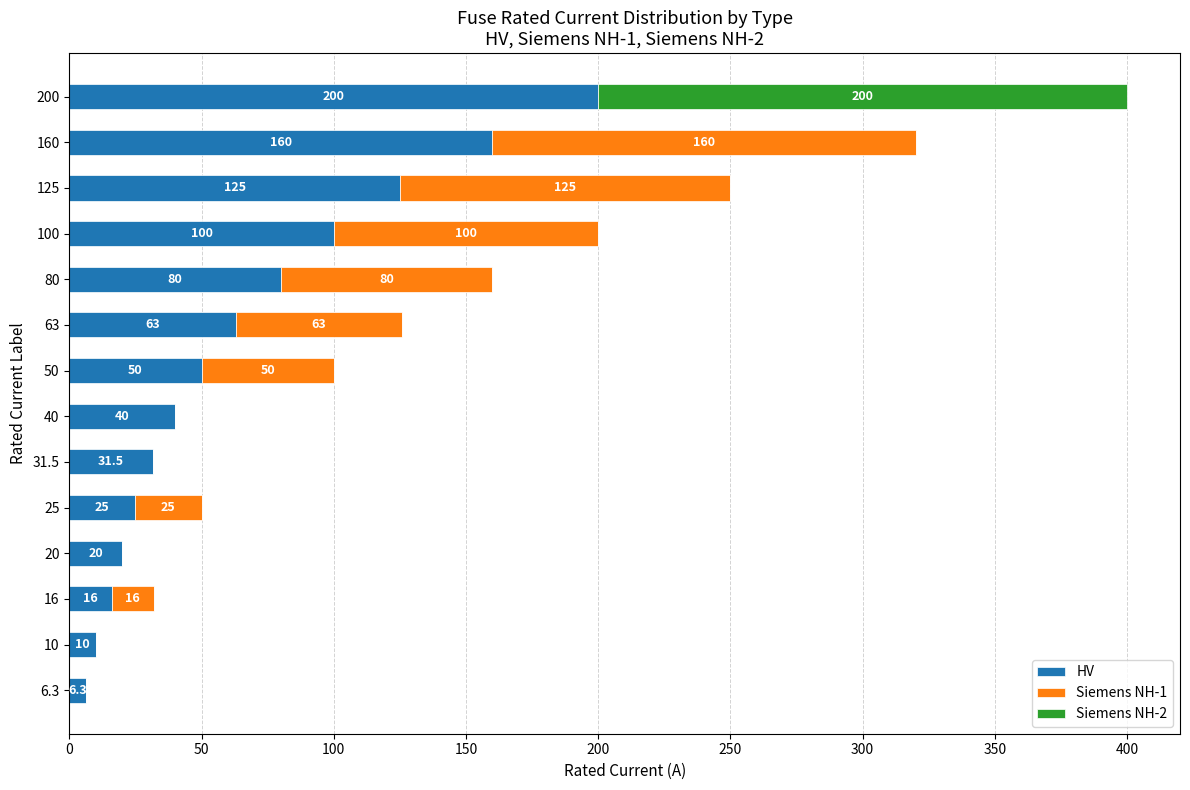

At which label is HV closest to 103?

100